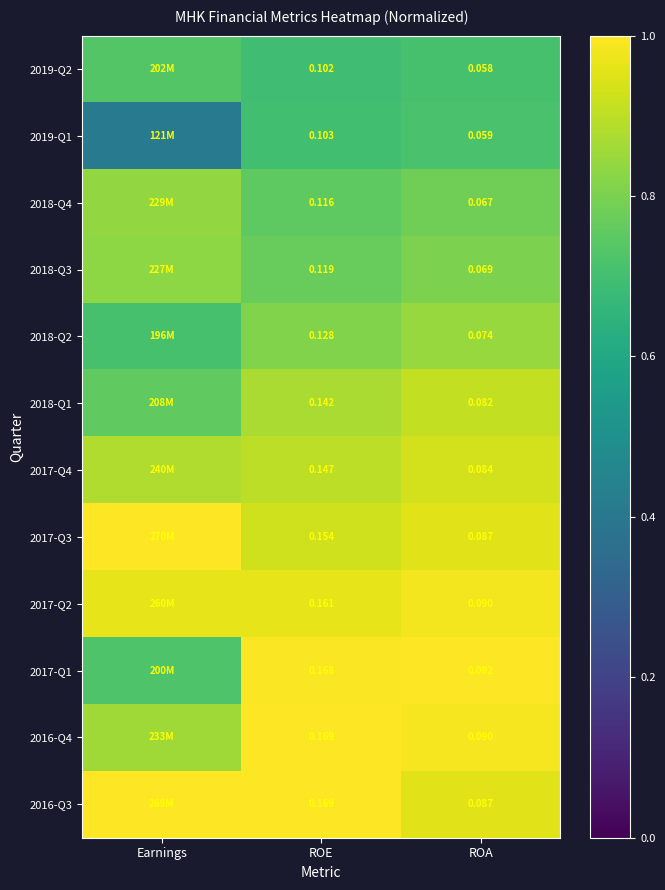

Is the value of 2019-Q2 at ROA greater than the value of 2016-Q4 at ROE?

No